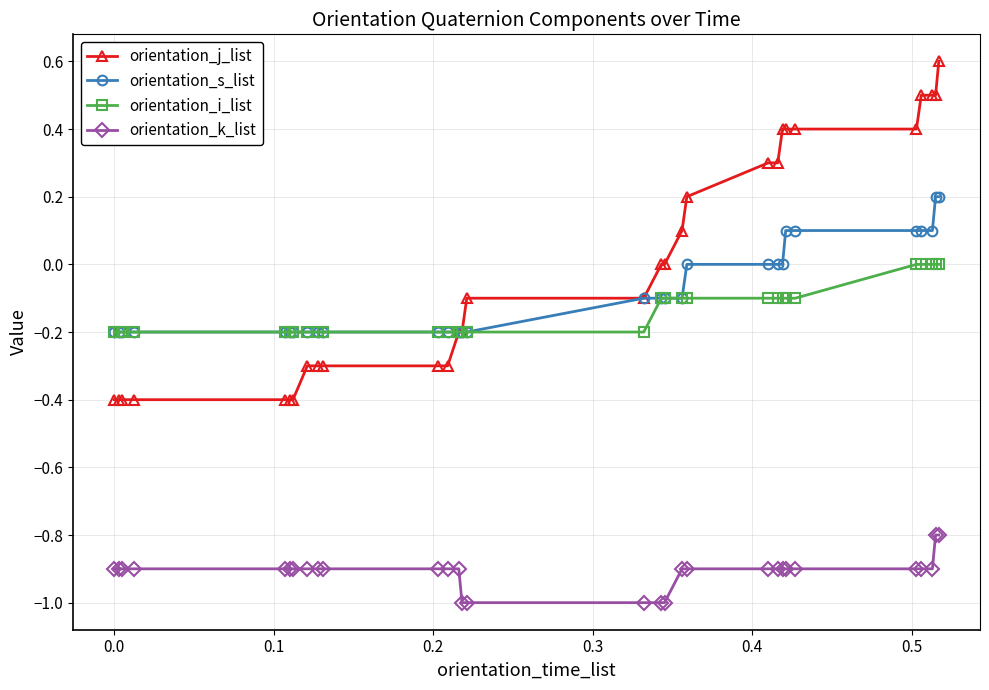

What is the value of the orientation_j_list point at the 8th from the left?

-0.3